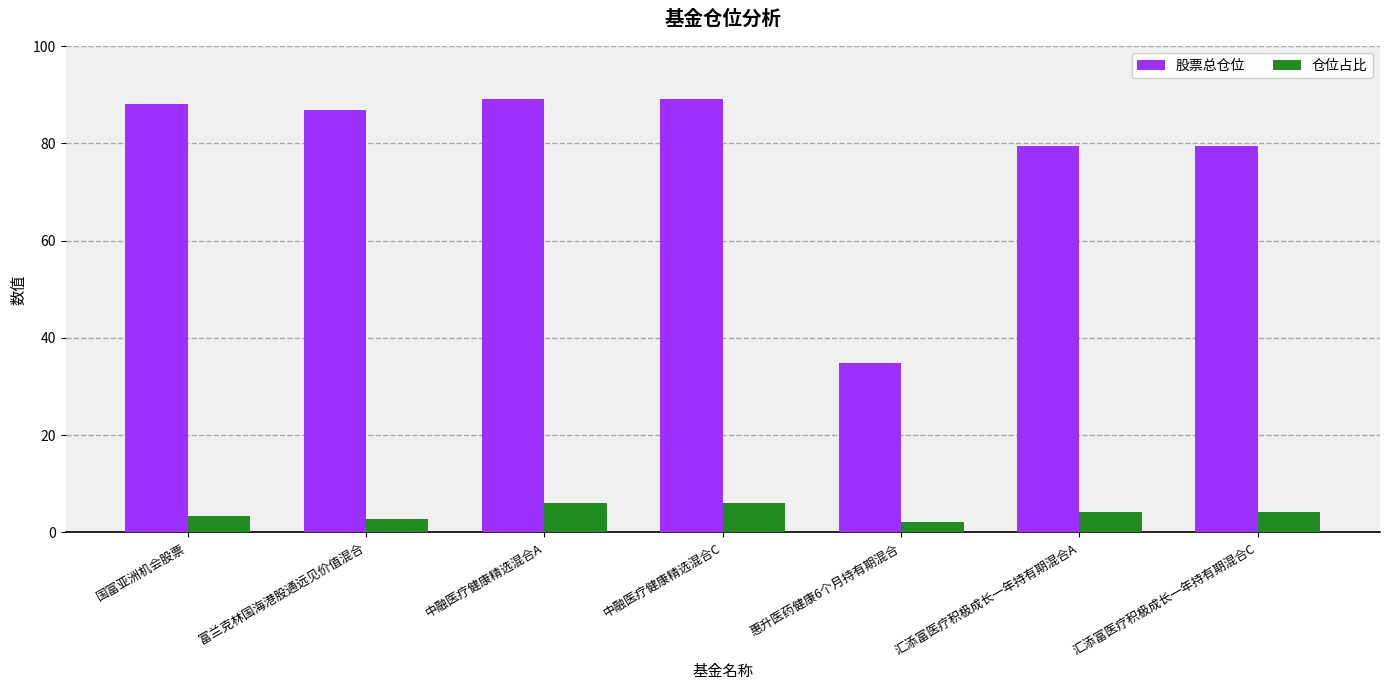

The 股票总仓位 series shows 143.4 at 富兰克林国海港股通远见价值混合. True or false?

False